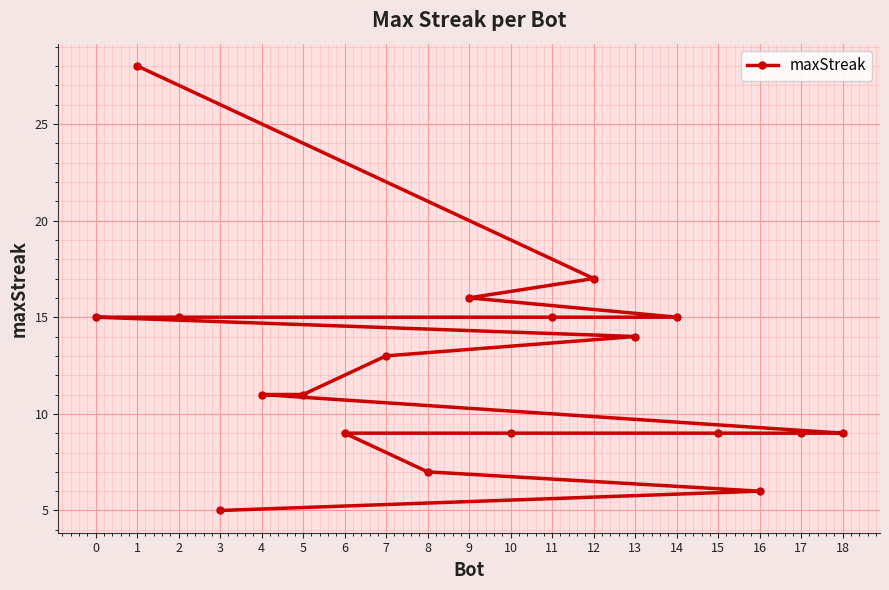

True or false: the data has more than 2 interior local peaks.

False